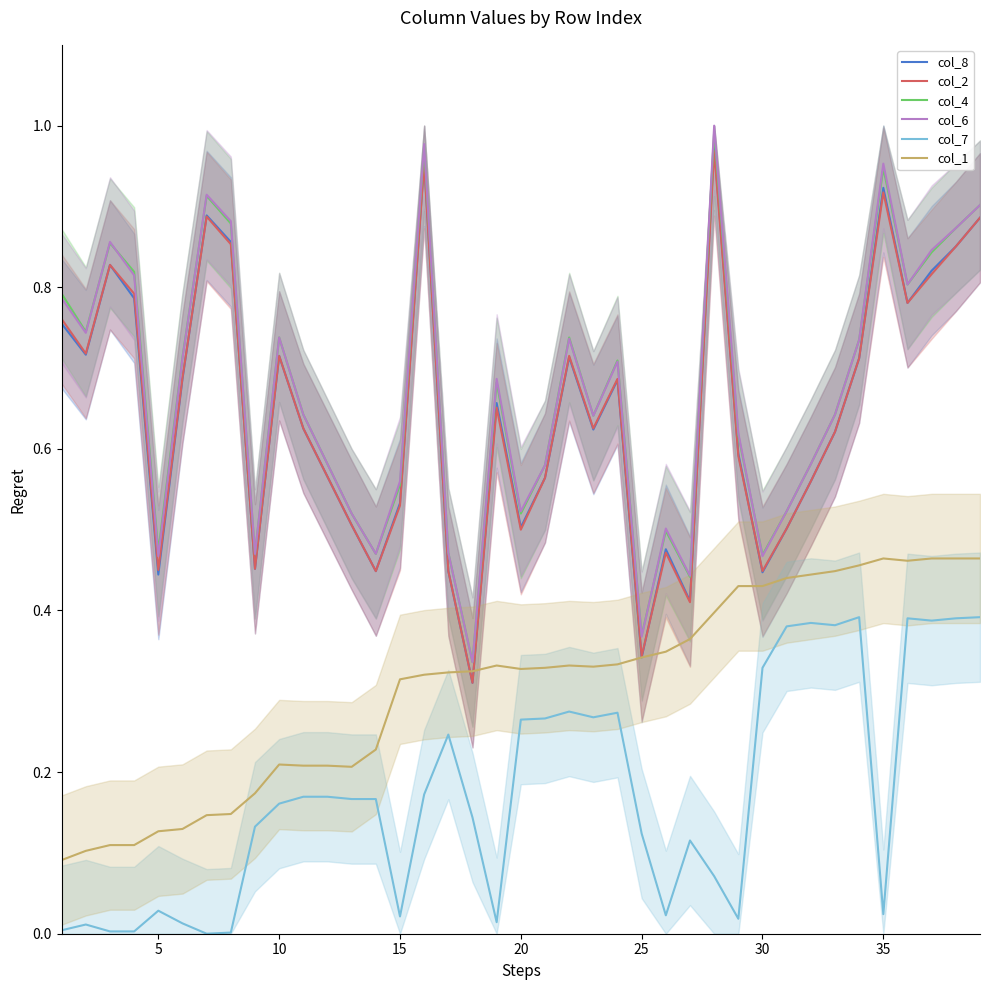

How many interior local valleys does the col_4 series have?

11